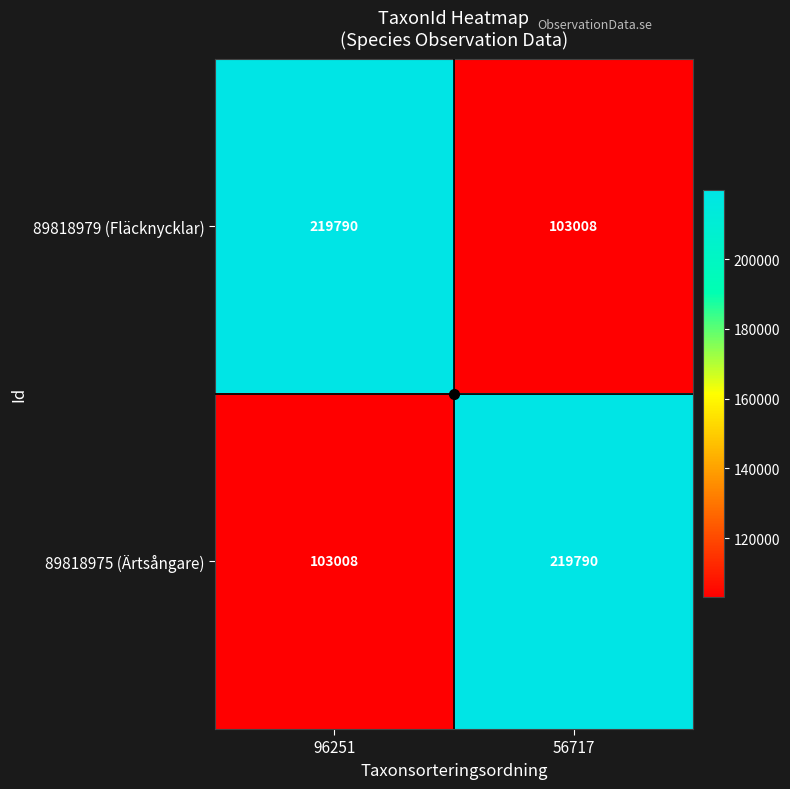

What is the difference between the 89818975 (Ärtsångare) values at 96251 and 56717?

116782